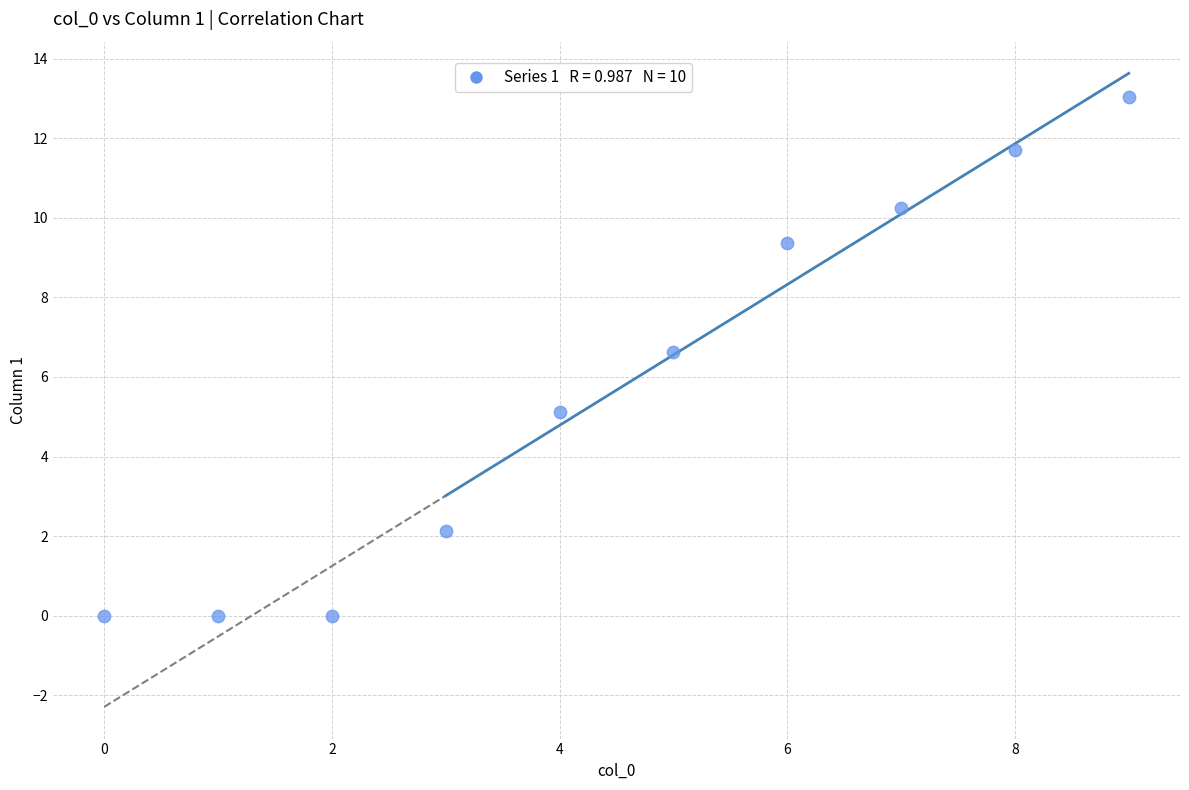

What is the average Y value?

5.8